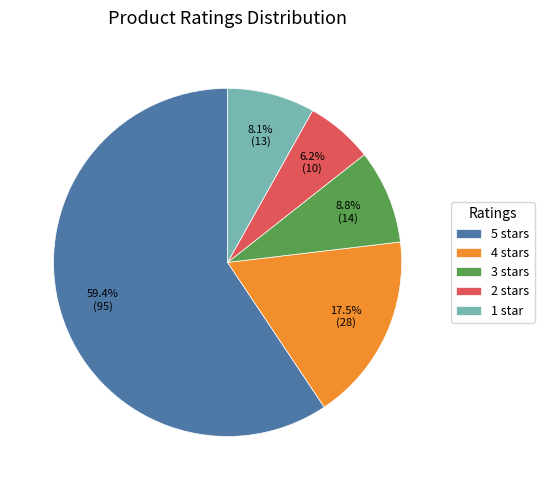

What is the total percentage of 3 stars and 5 stars?

68.1%